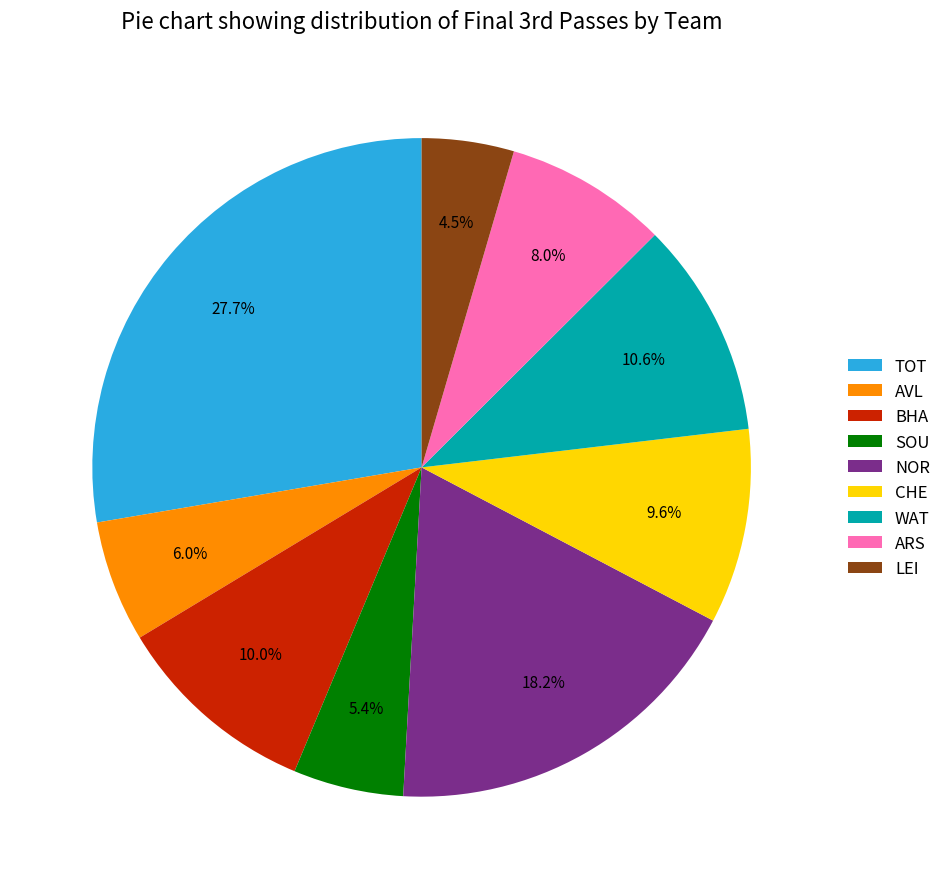

What percentage is the SOU slice, to the nearest percent?

5%